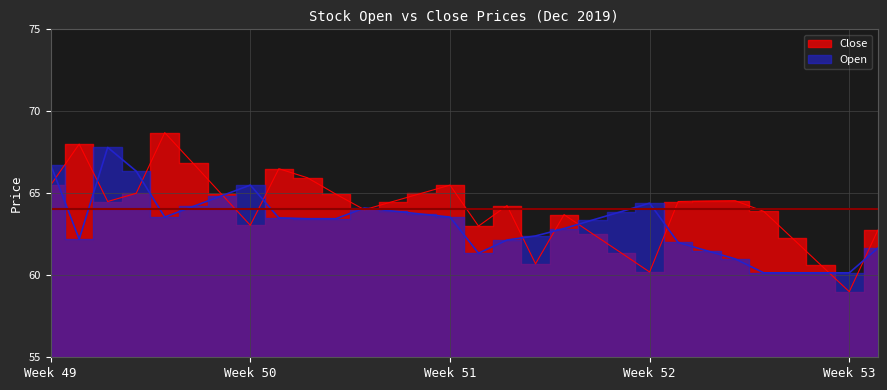

In Close, how many points are higher than both neighbors (excluding endpoints)?

7